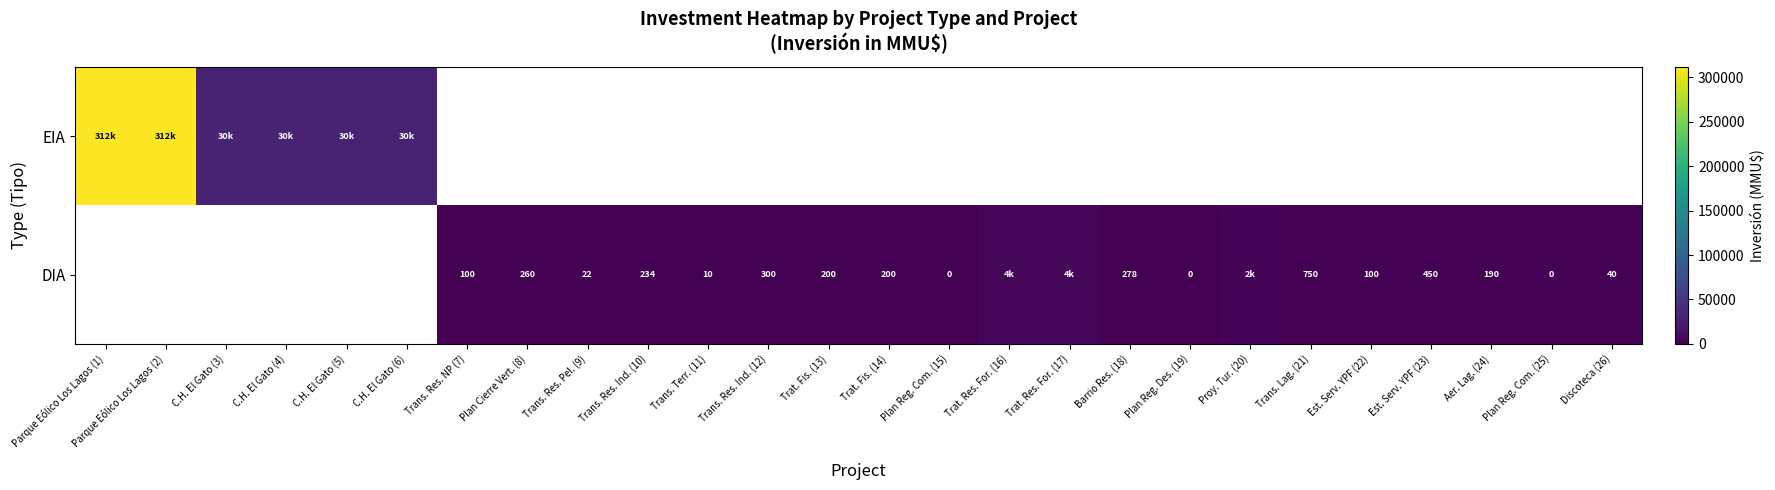

What is the difference between the DIA values at Plan Reg. Com. (25) and Plan Cierre Vert. (8)?

260